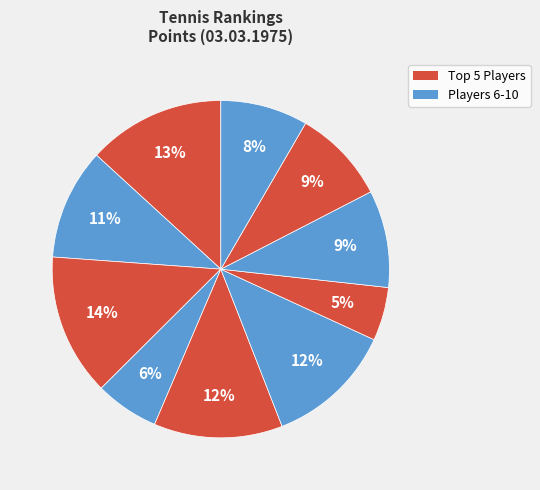

Count the number of slices in the pie.

10